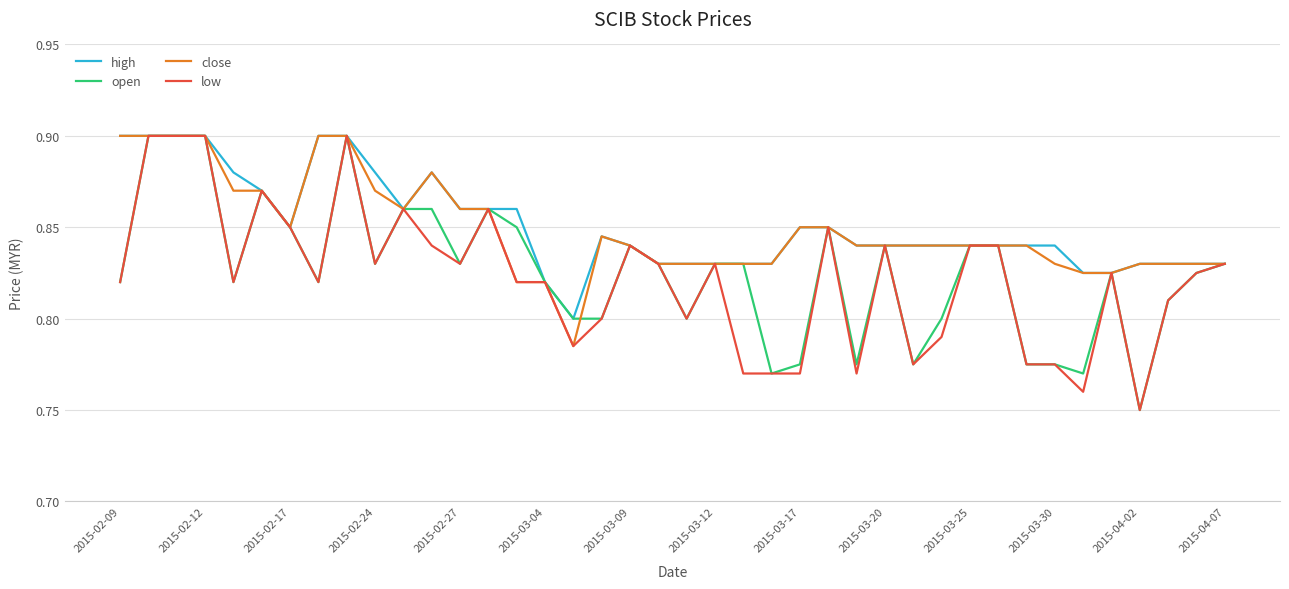

Does the chart have visible grid lines?

Yes